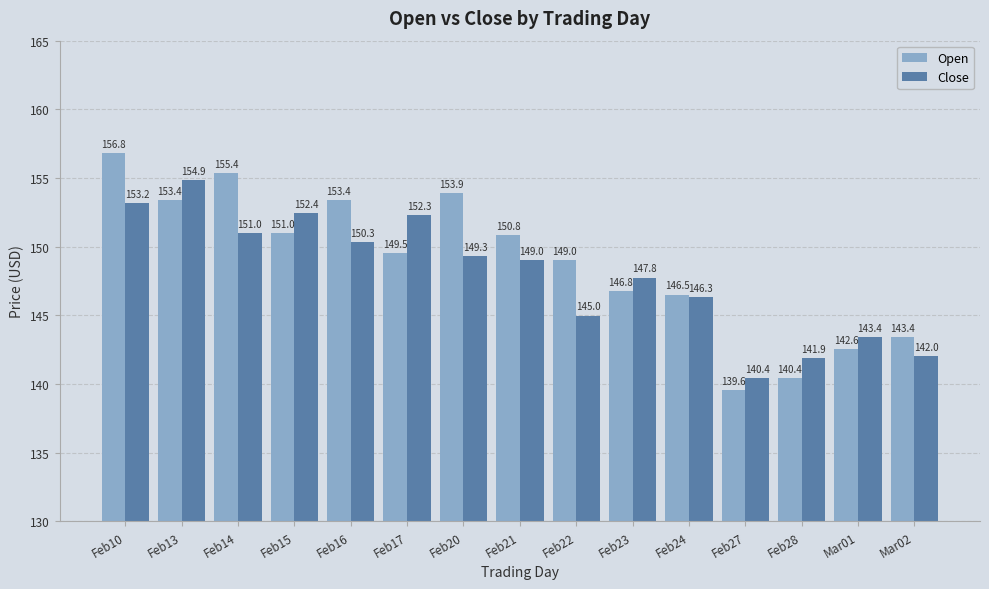

What is the minimum value shown in the chart?

139.6